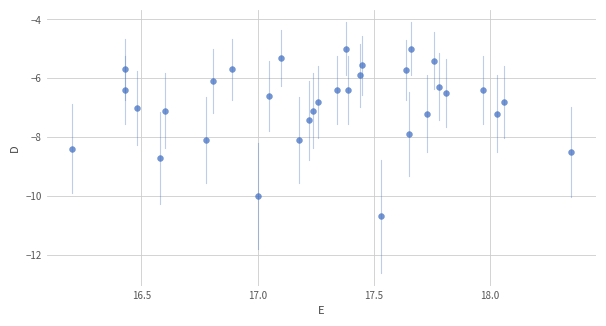

What is the range of Y values (max minus min)?

5.7